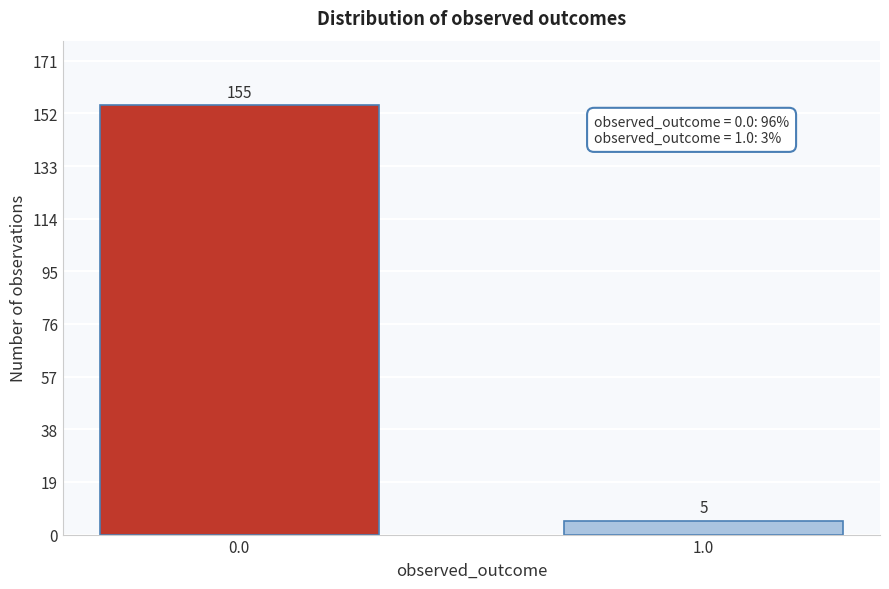

Reading left to right, list all the values displayed in this chart.

155	5